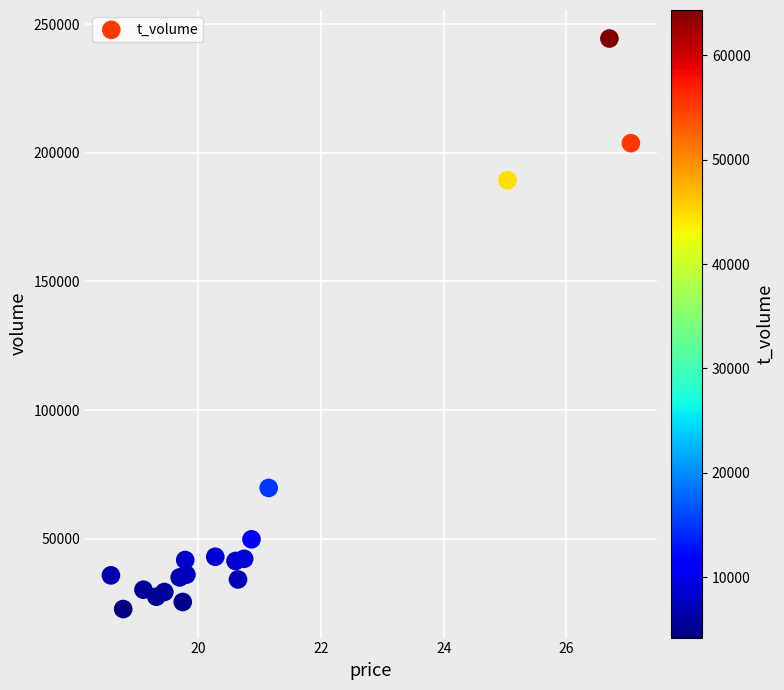

What Y value in the scatter plot is closest to 133537?

189359